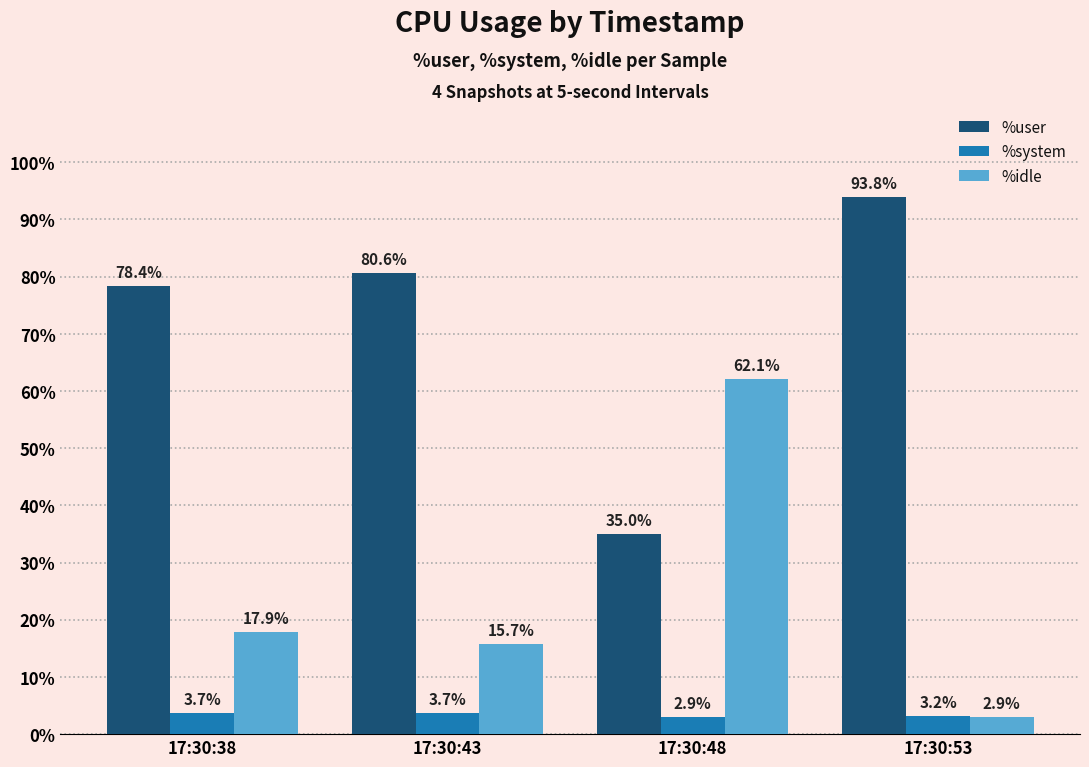

The value of %user at 17:30:48 is 35.0. True or false?

True